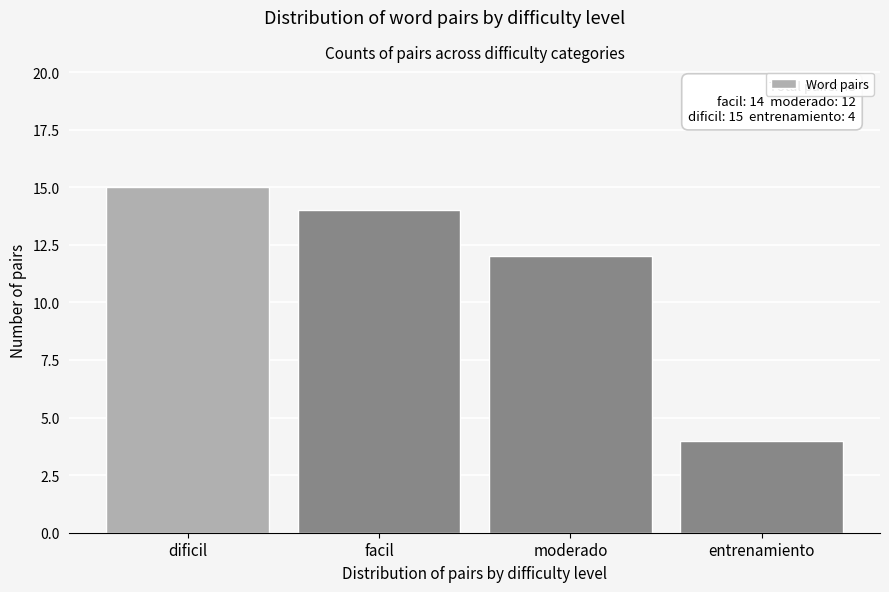

Reading left to right, list all the values displayed in this chart.

dificil=15	facil=14	moderado=12	entrenamiento=4